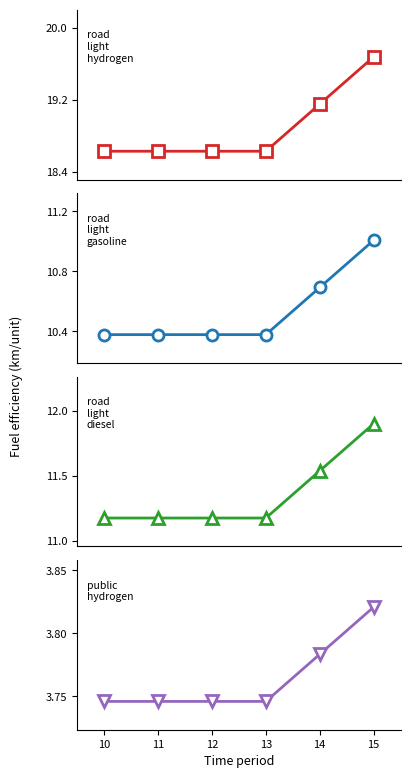

What is the total value across all series at 10?

43.9